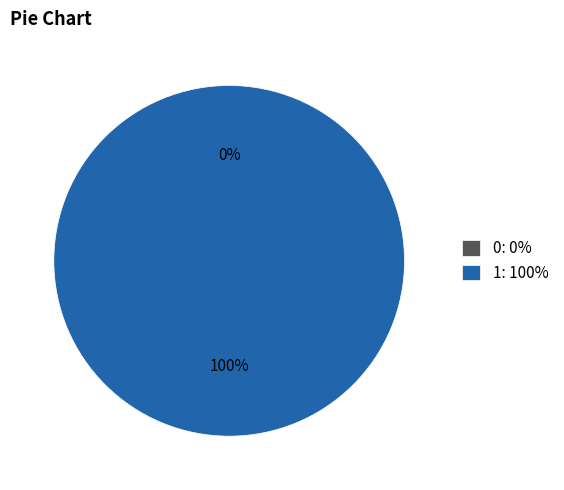

To the nearest percent, what is the combined percentage of 0 and 1?

100%